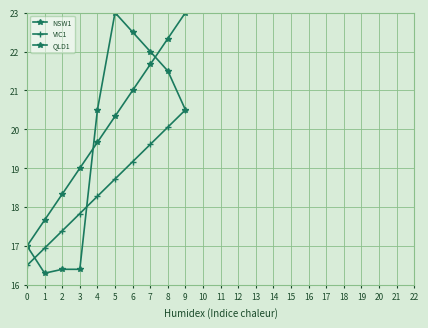

Is the value of QLD1 at 7 greater than the value of NSW1 at 4?

Yes